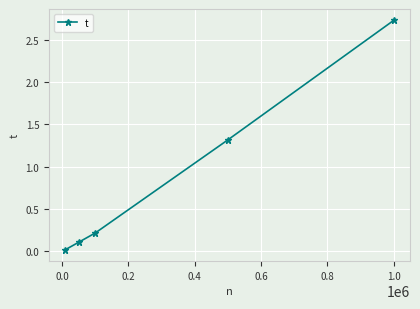

What is the average value?

0.9